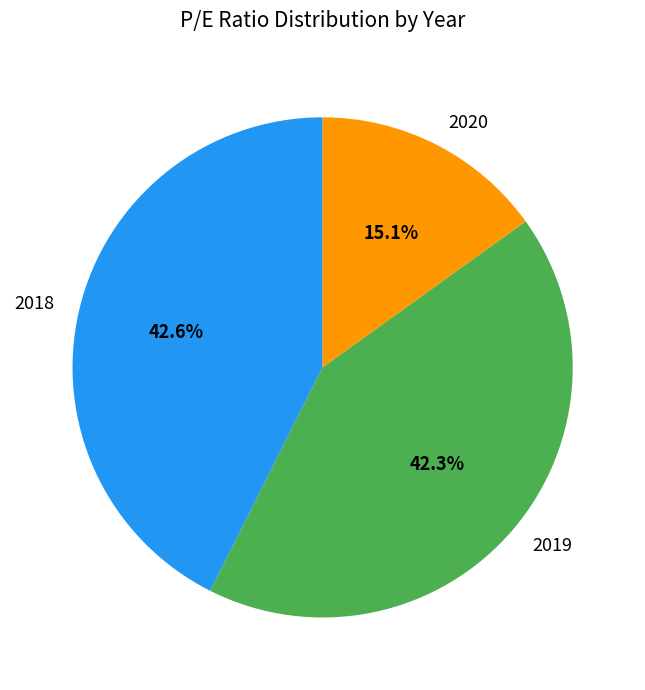

To the nearest percent, what portion does 2020 represent?

15%